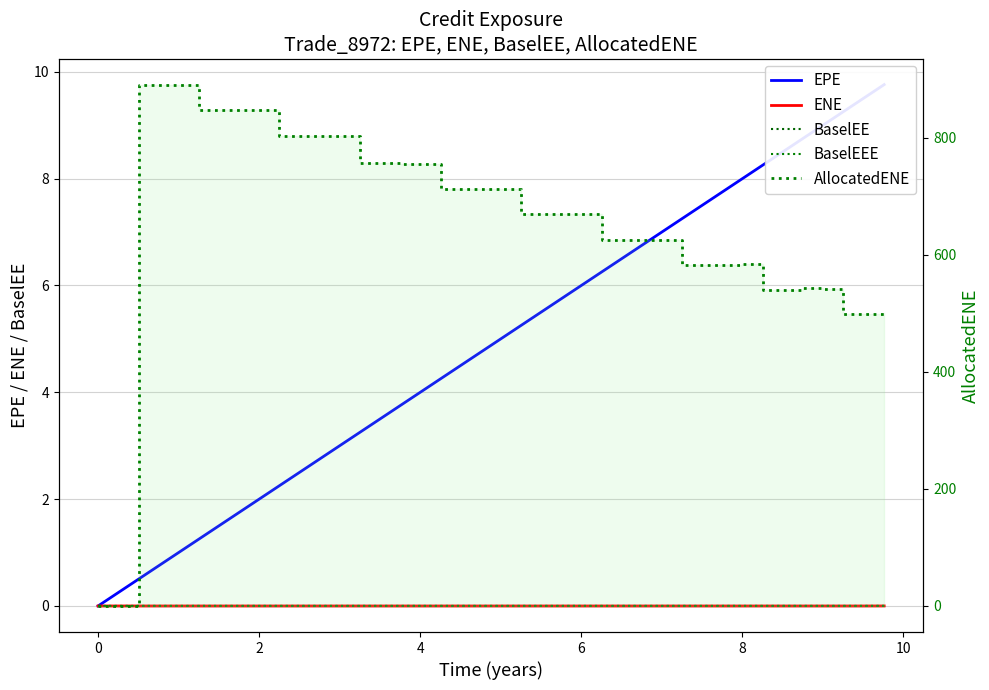

True or false: BaselEE and ENE cross at least once.

False